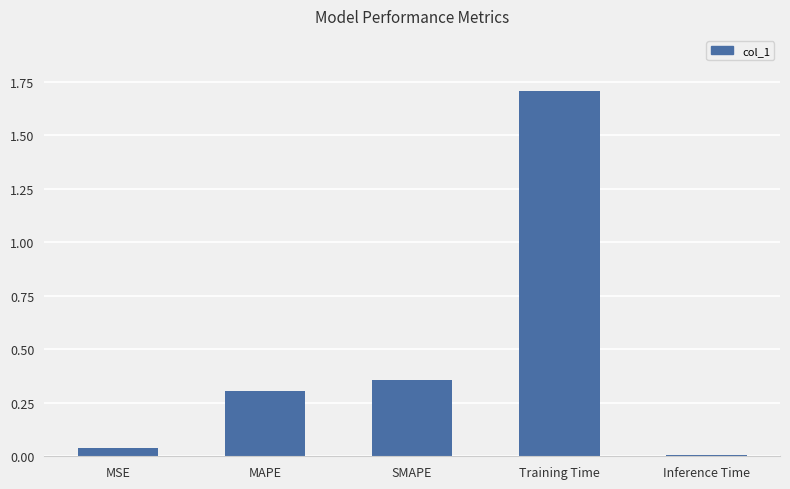

What is the sum of the values at MAPE and Inference Time?

0.3